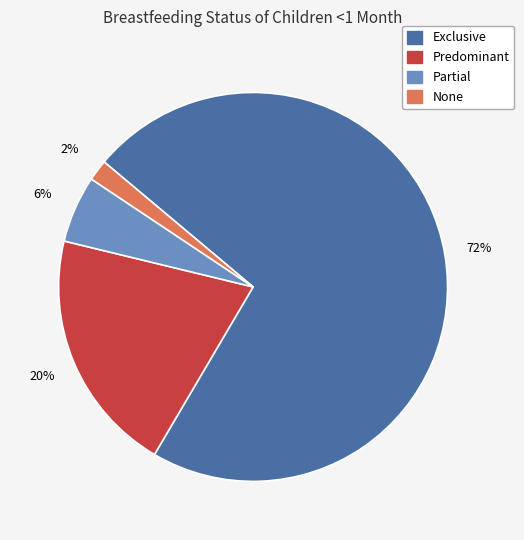

How many slices are in this pie chart?

4